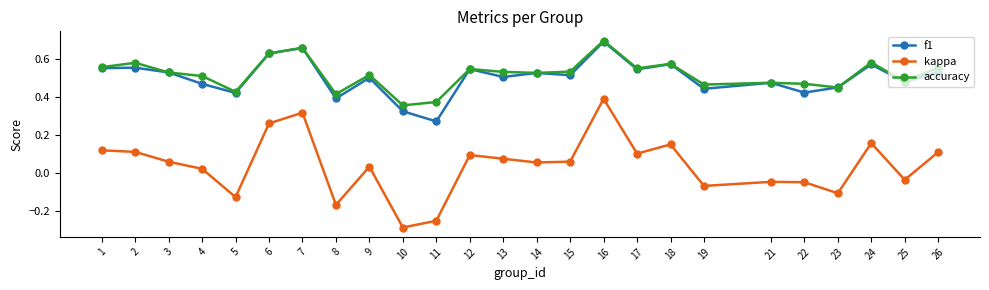

True or false: accuracy has more than 1 interior local peaks.

True